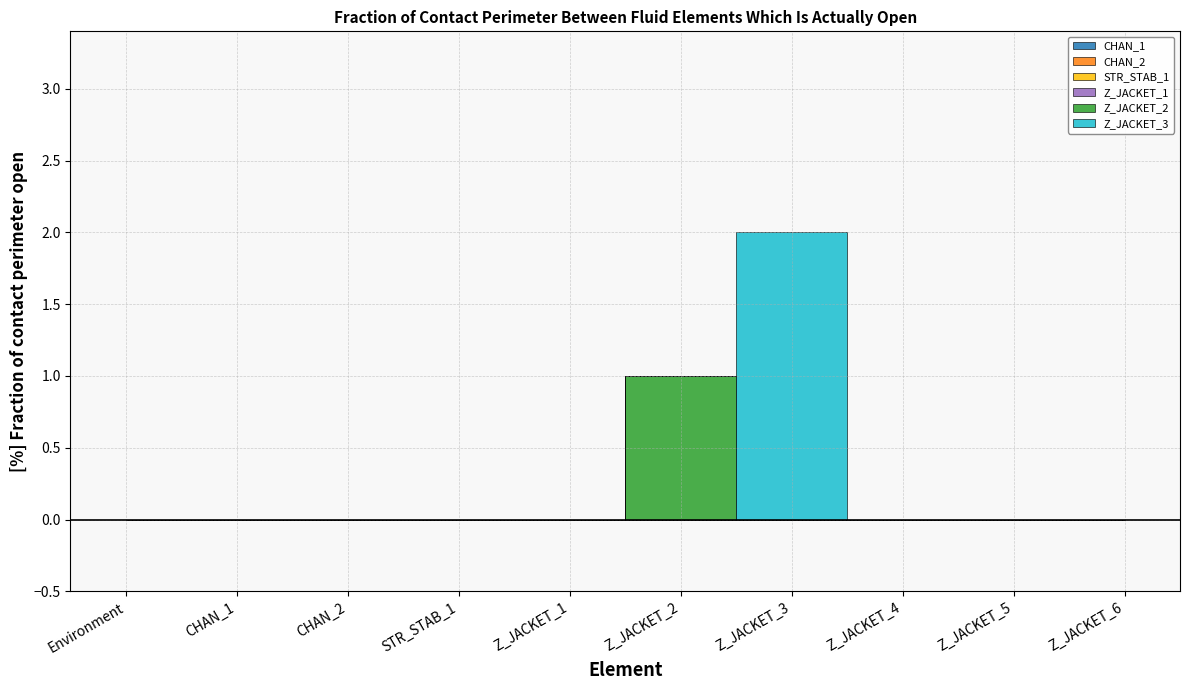

Is it true that STR_STAB_1 equals 0 at Z_JACKET_3?

True